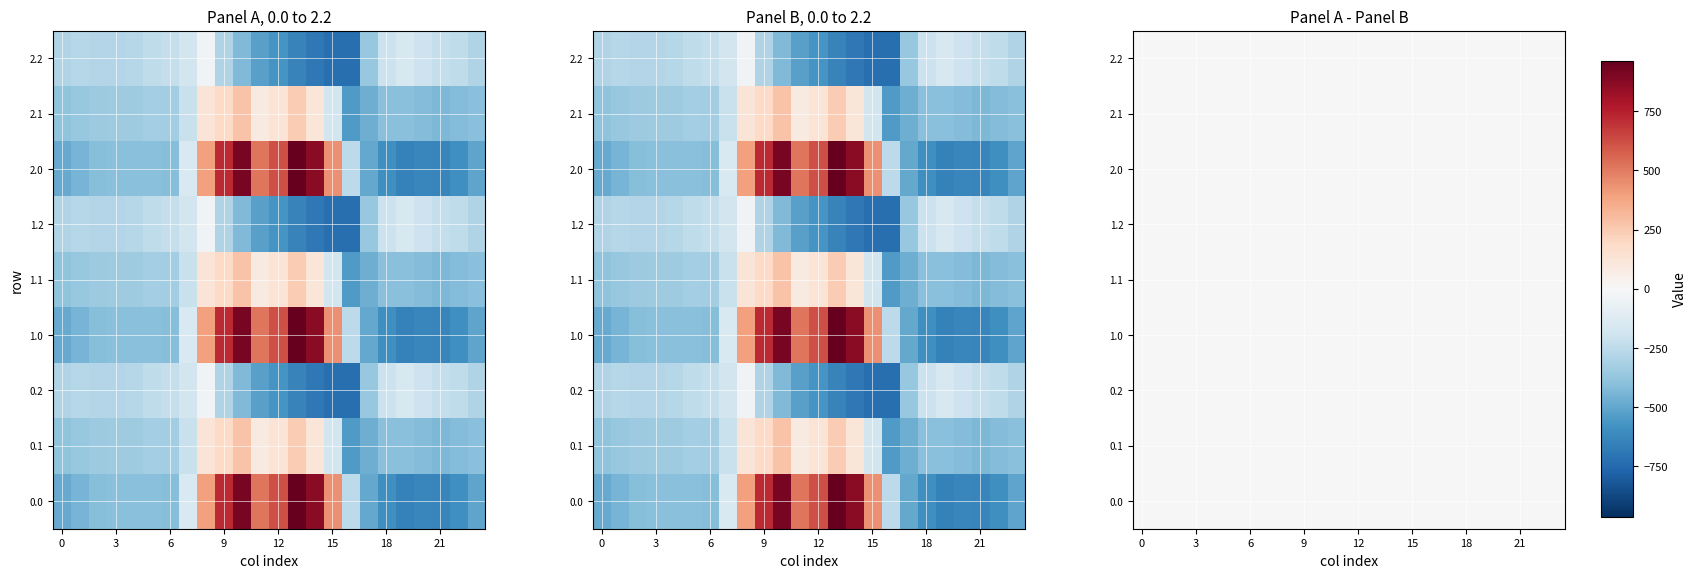

At which category is the sum across all series the highest?

10